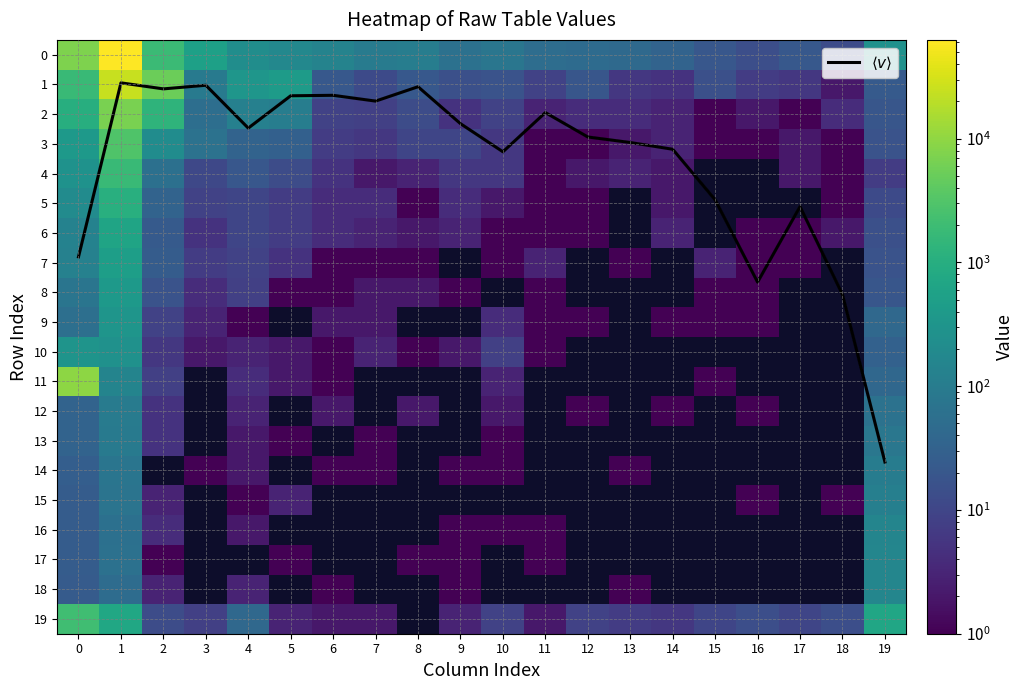

What is the difference between the maximum and minimum values in the 4 series?

1764.0